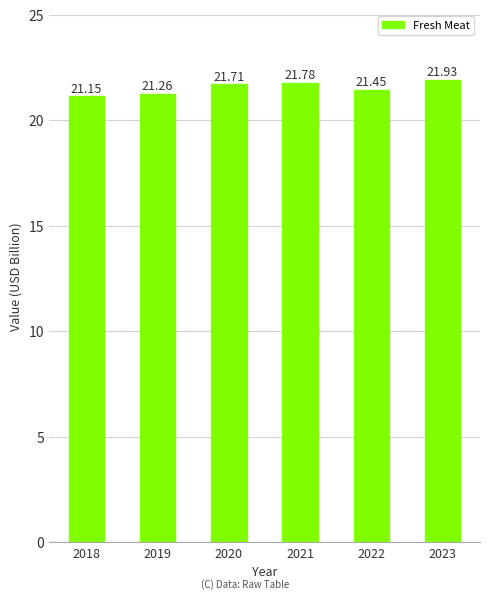

What is the difference between the values at 2021 and 2020?

0.1